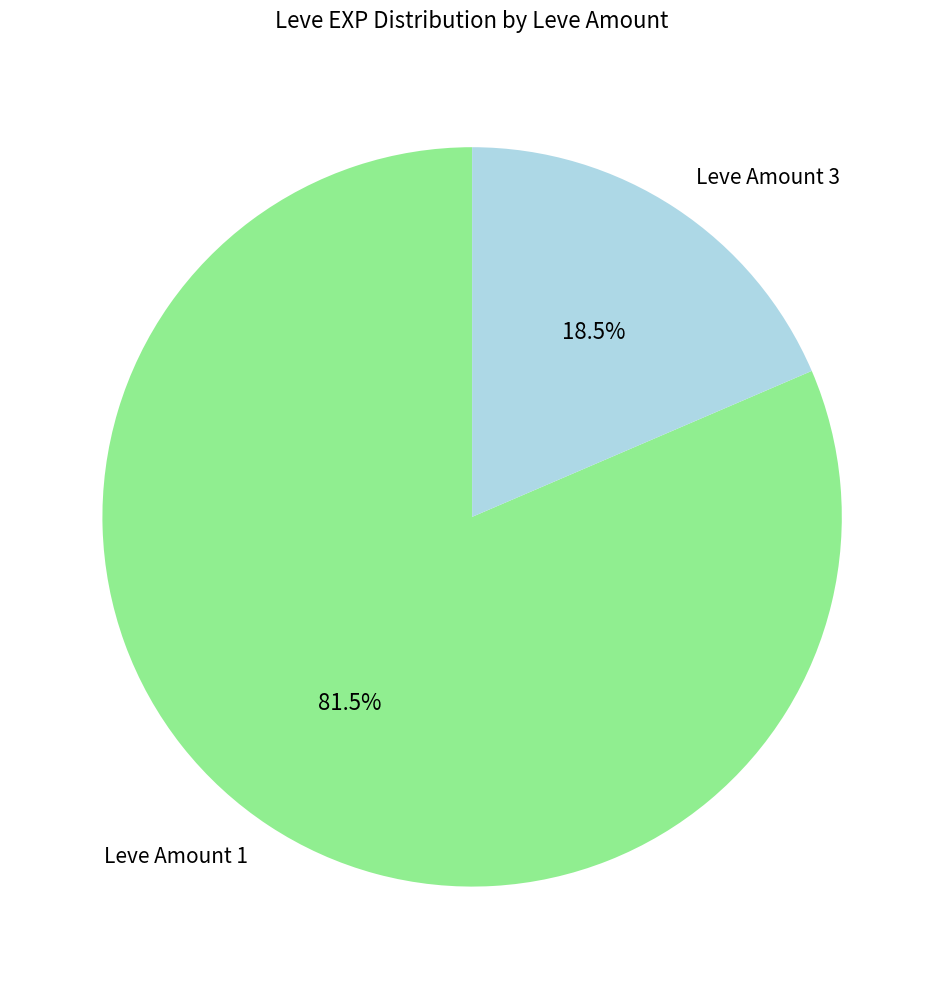

What is the ratio of the value at Leve Amount 1 to the value at Leve Amount 3?

4.4